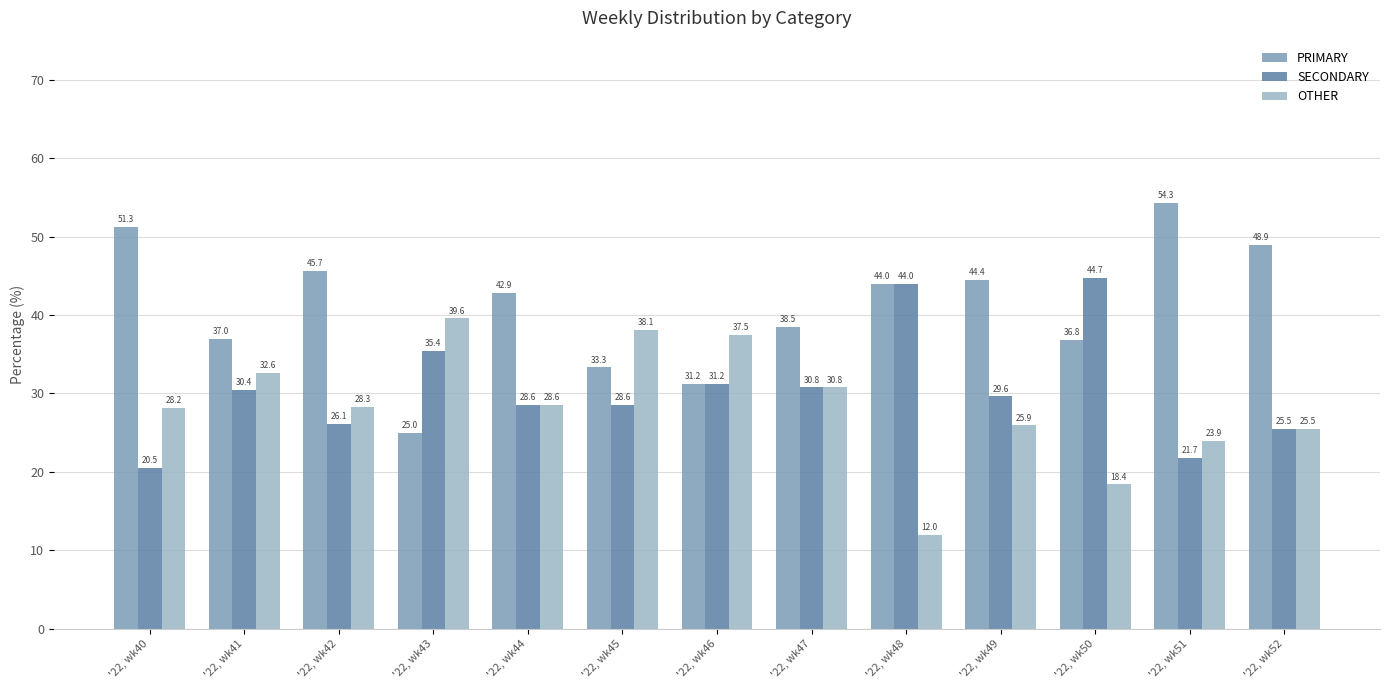

Which series has the widest spread of values?

PRIMARY